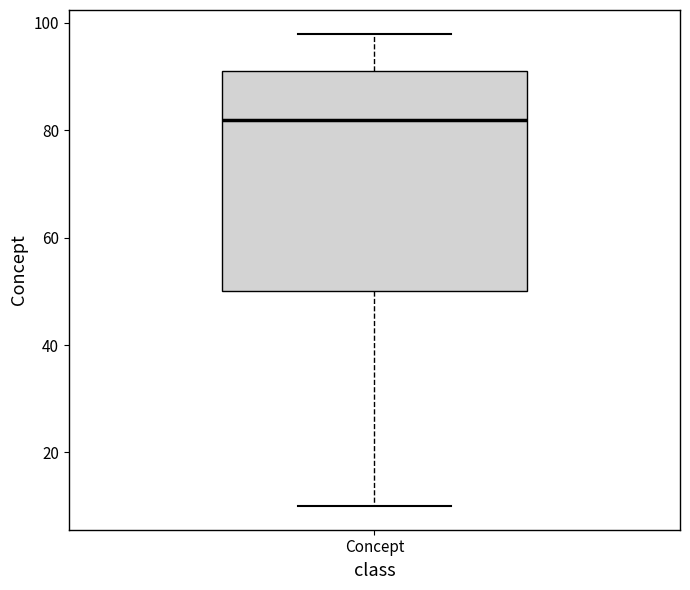

Read this box plot against the y-axis: the position of the median line, the range covered by the box, and the ends of both whiskers. The values are not printed on the chart, so give them approximately, as read against the axis.

median 82, box 50 to 92, whiskers 10 to 98